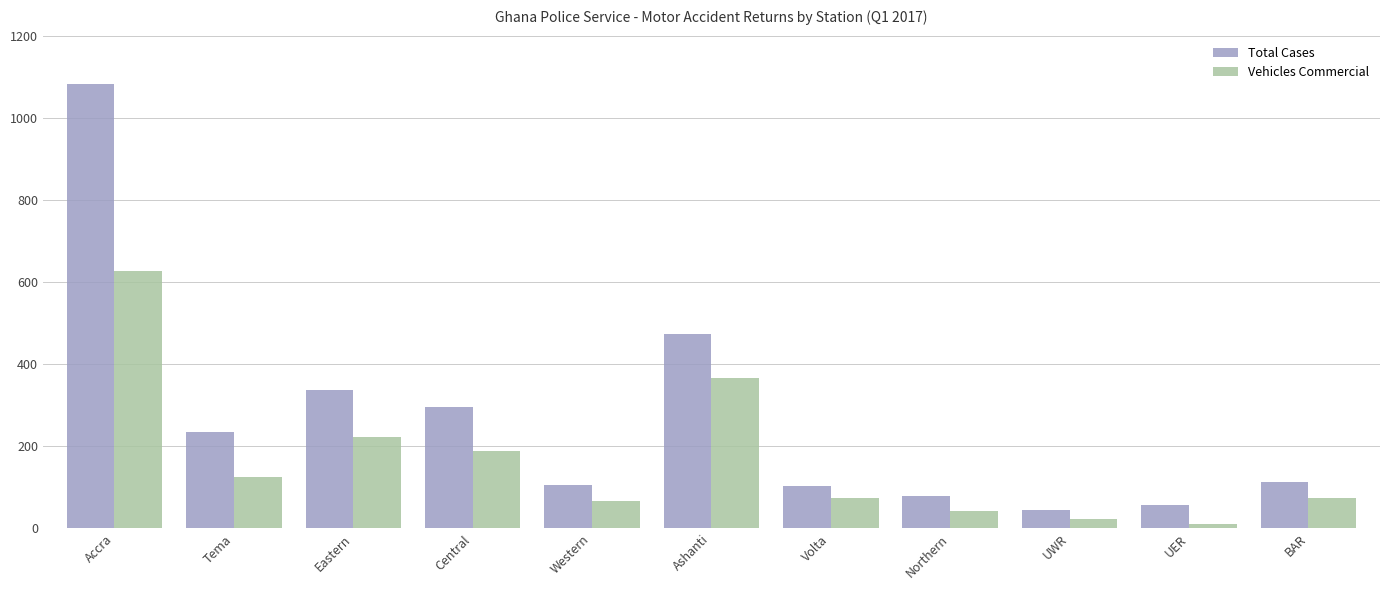

Where is Total Cases nearest to the value 564?

Ashanti